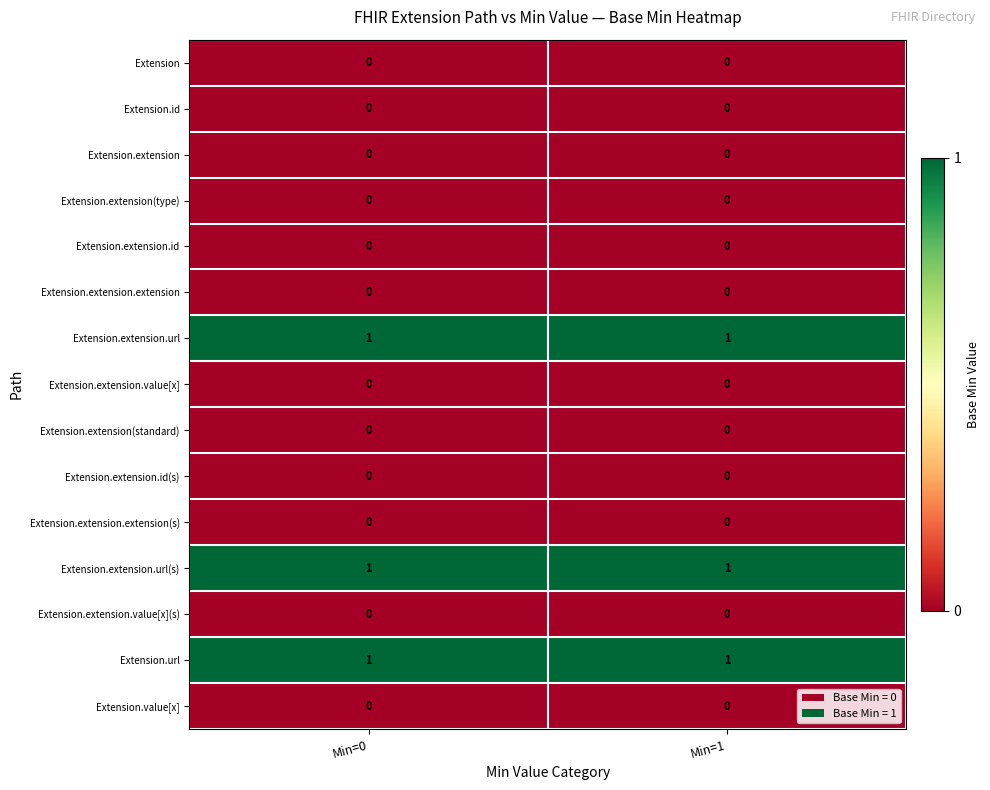

What is the total value across all series at Min=0?

3